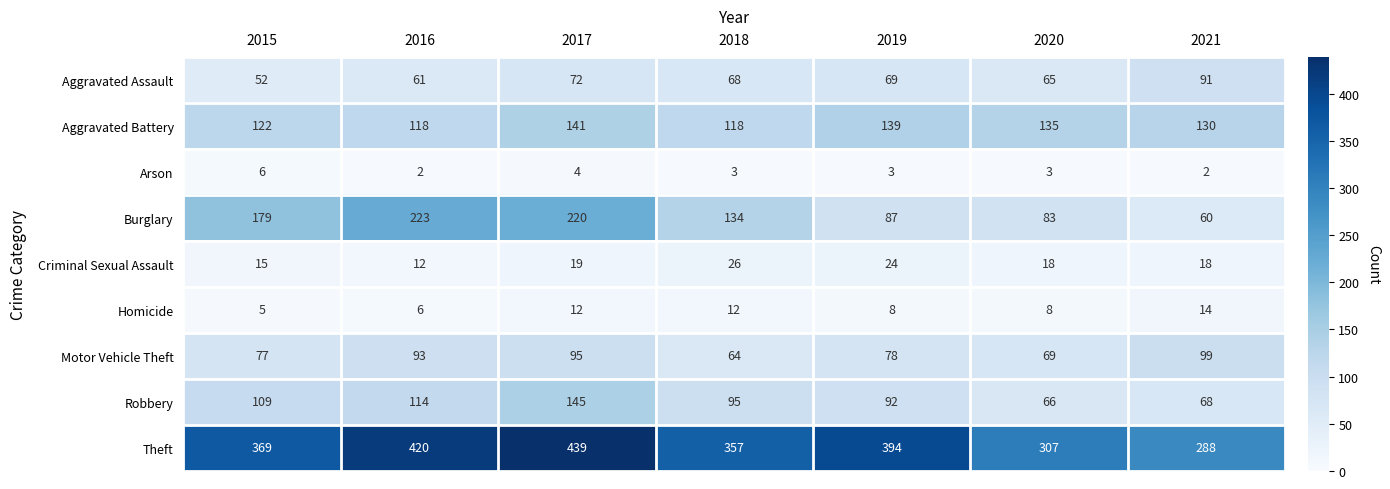

True or false: Criminal Sexual Assault has a value of 12 at 2016.

True